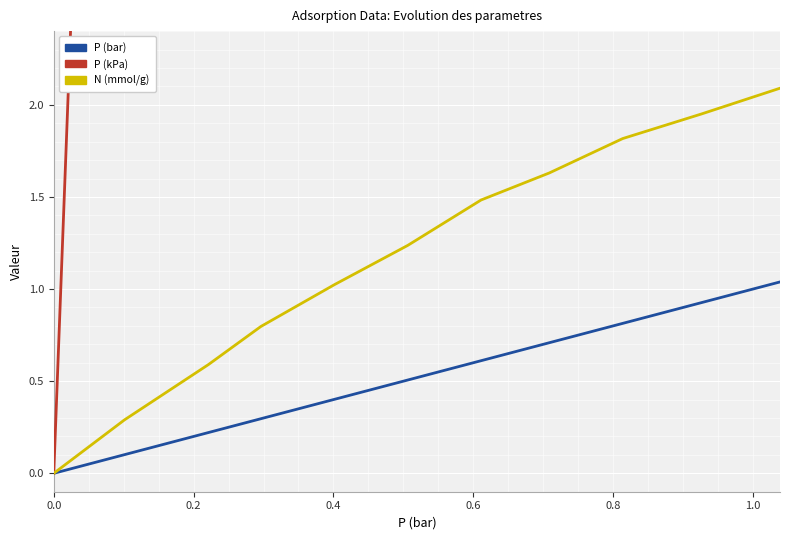

How many lines are shown in the chart?

3